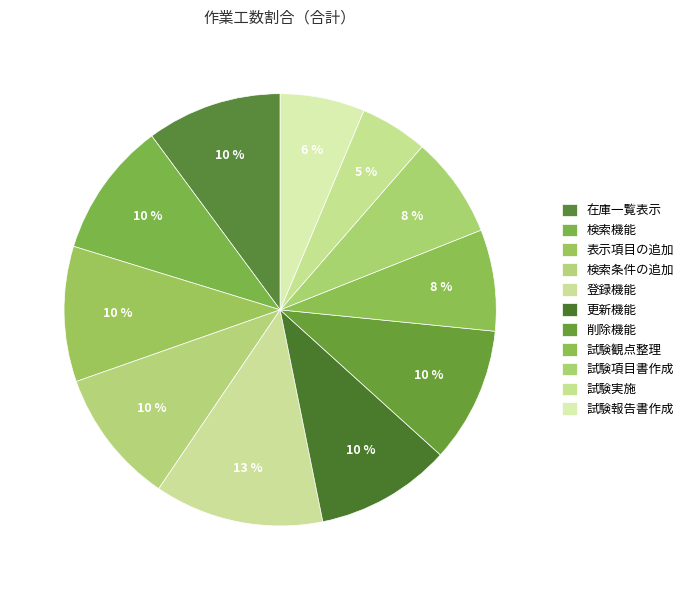

What is the smallest slice in the pie chart?

試験実施